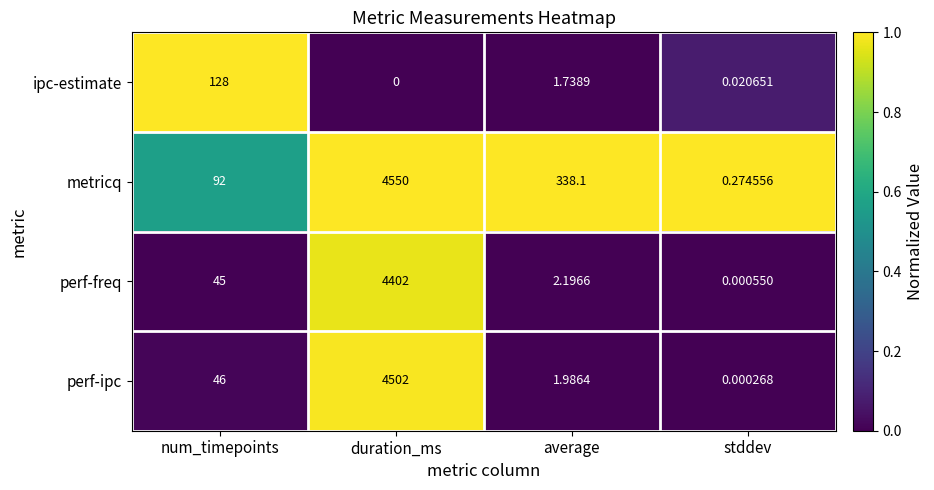

Which series changed the most between average and stddev?

metricq